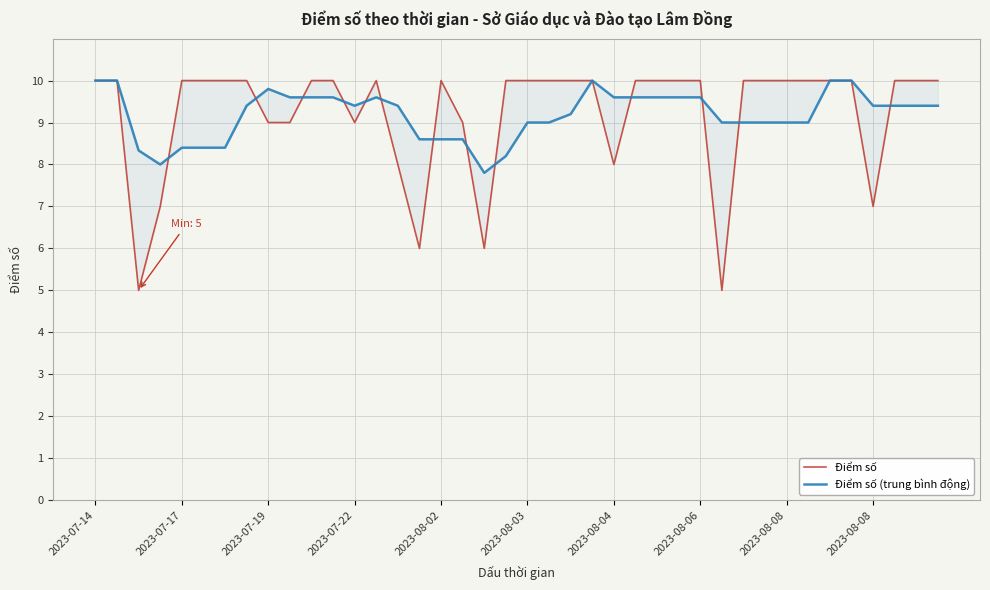

Is the value of Điểm số at 31 greater than the value of Điểm số (trung bình động) at 37?

Yes